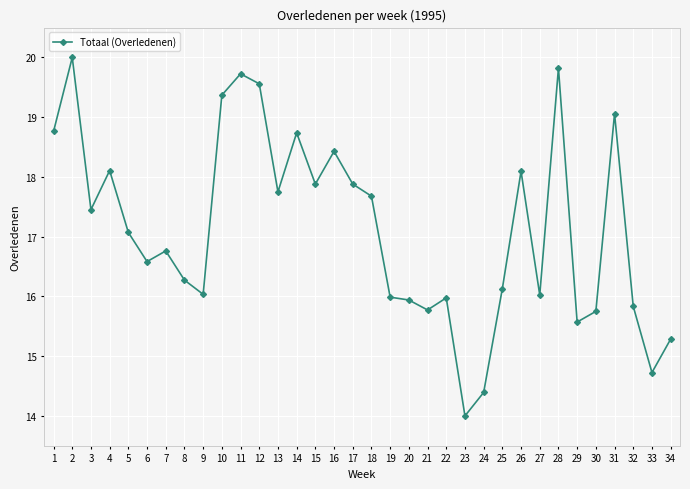

Which category has the lowest value across all series?

23